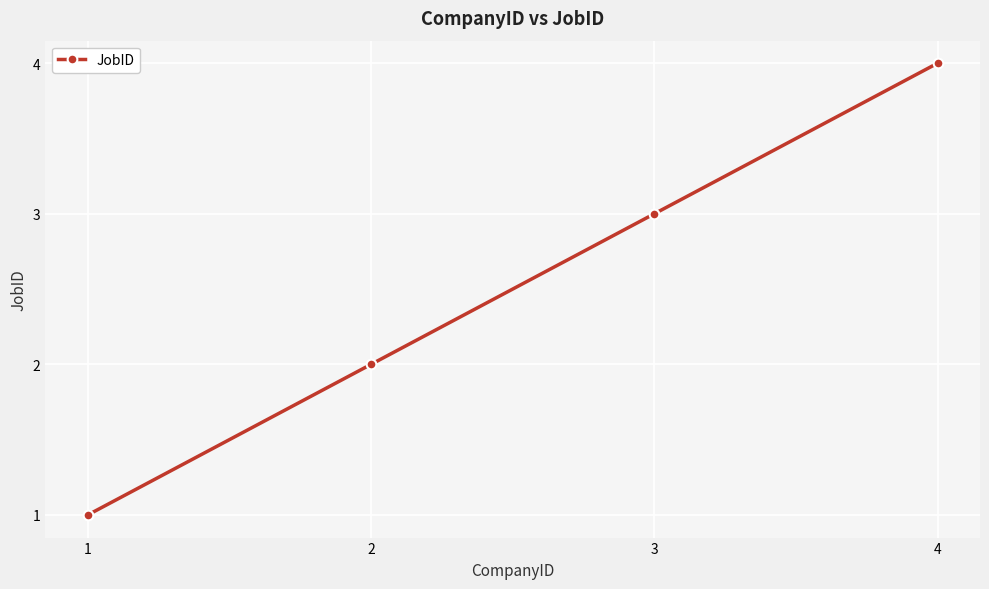

Reading left to right, extract all data points from this chart.

1=1	2=2	3=3	4=4